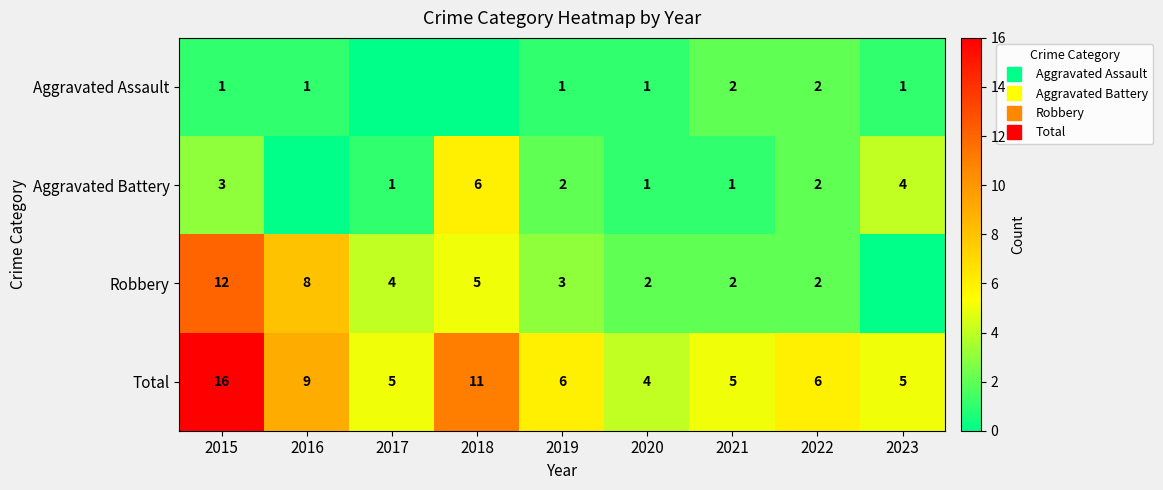

At which category is the sum across all series the highest?

2015